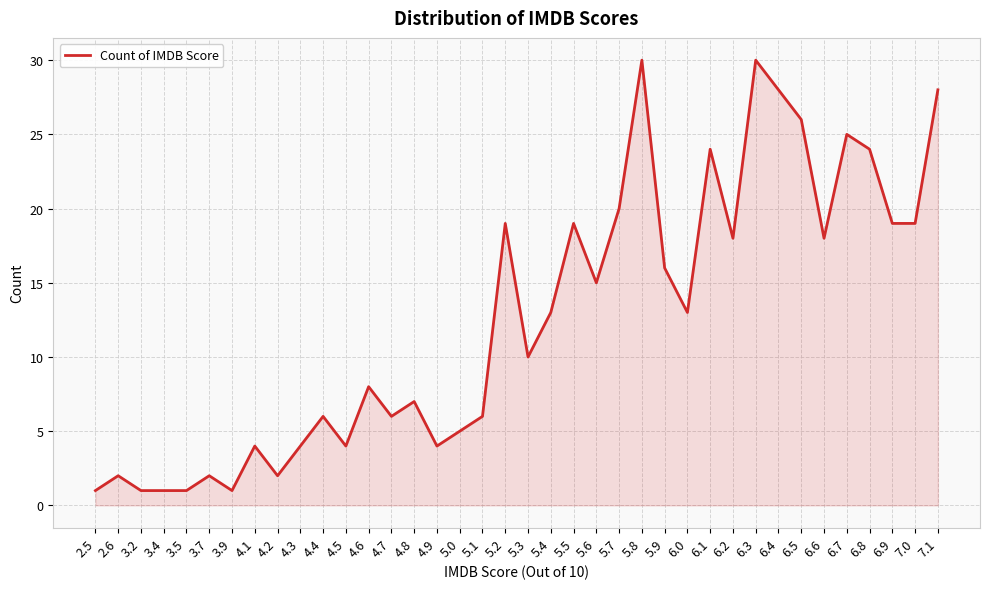

Reading left to right, list all the values displayed in this chart.

1	2	1	1	1	2	1	4	2	4	6	4	8	6	7	4	5	6	19	10	13	19	15	20	30	16	13	24	18	30	28	26	18	25	24	19	19	28